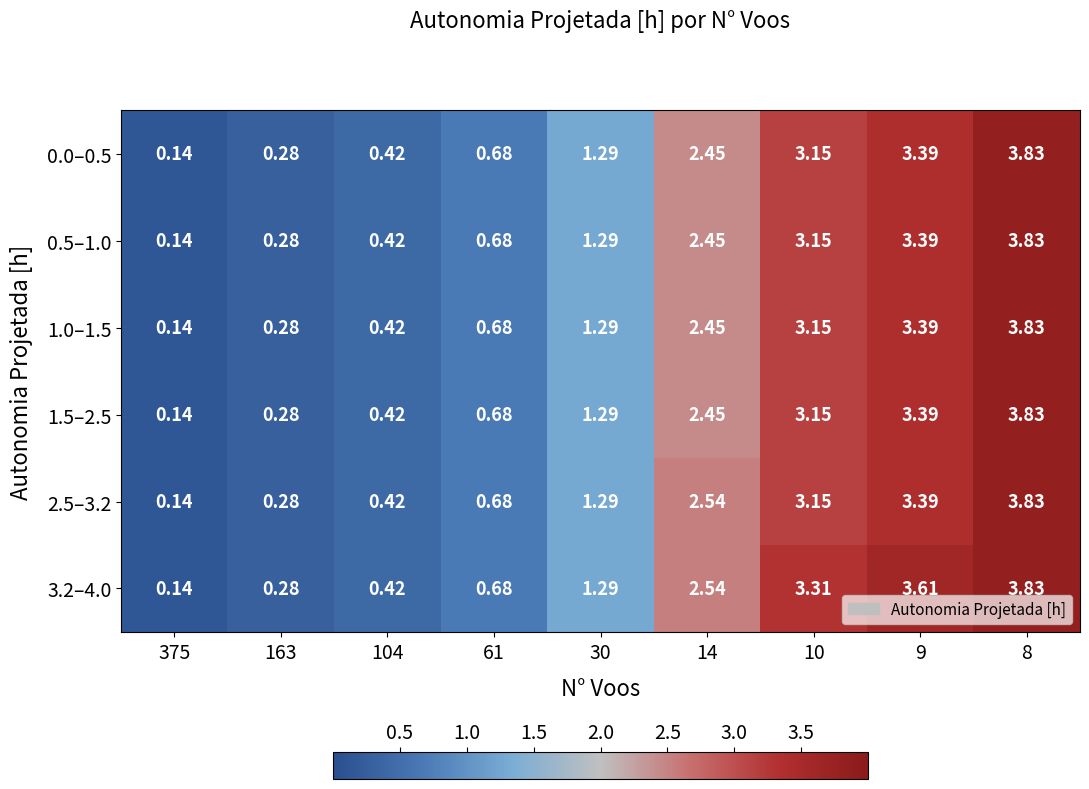

Is the value of 1.0–1.5 at 163 greater than the value of 3.2–4.0 at 8?

No